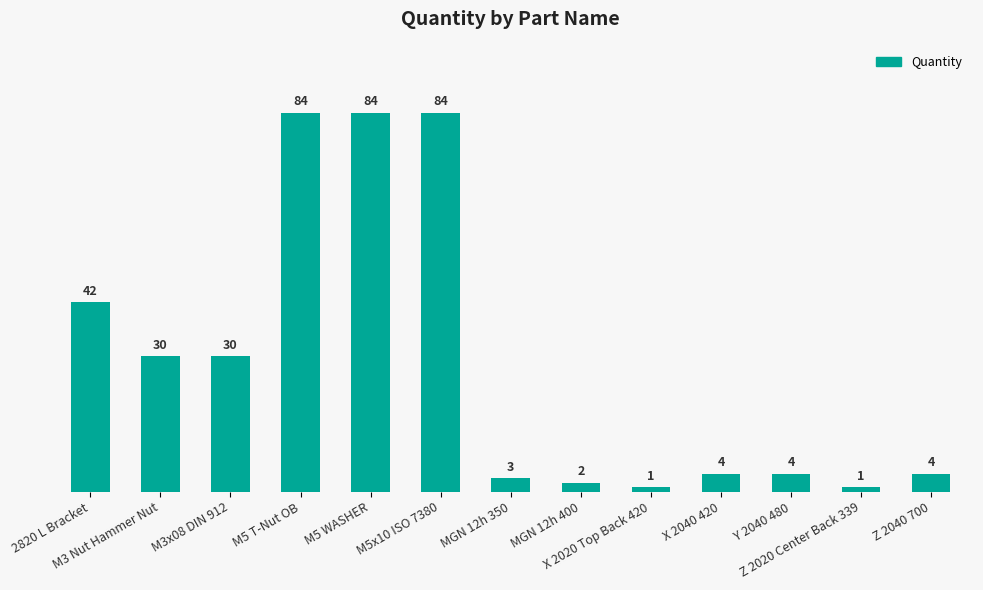

What is the smallest value displayed?

1